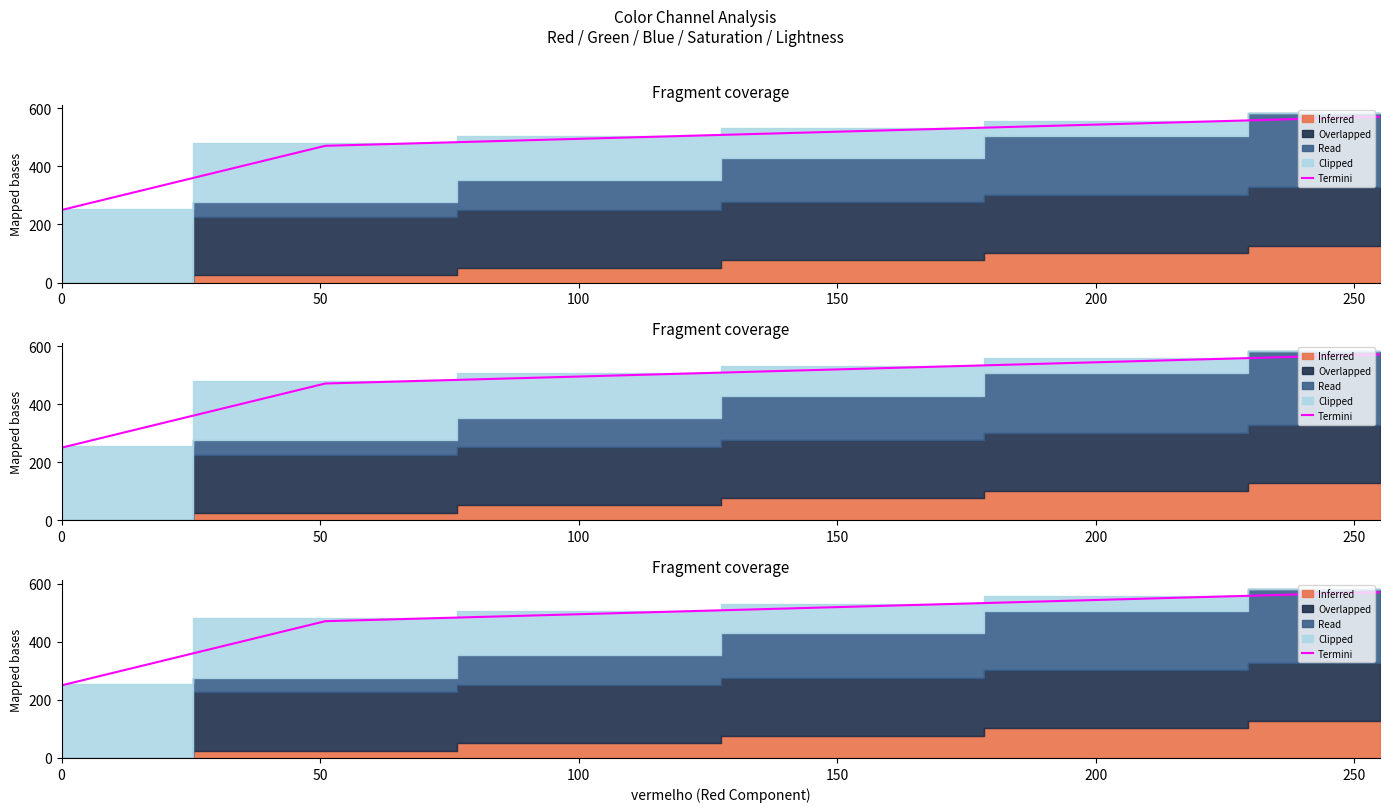

Where does the data first go above 520?

150